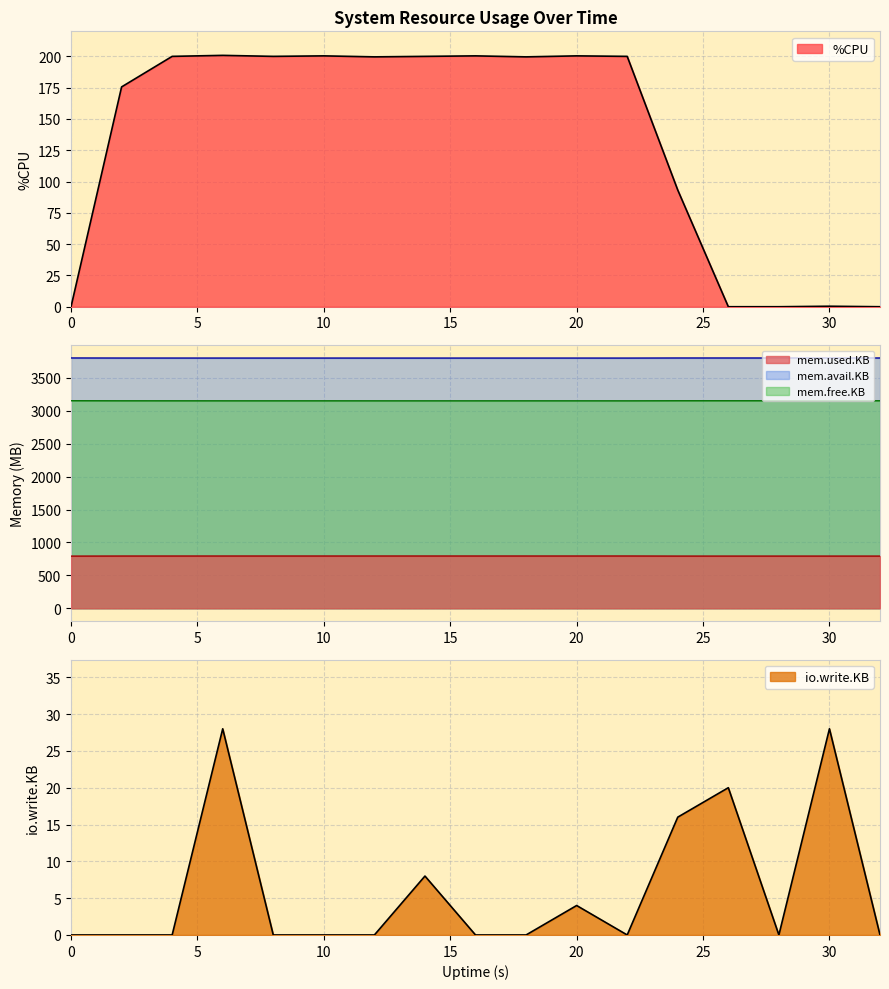

At which label does %CPU first exceed 199?

4